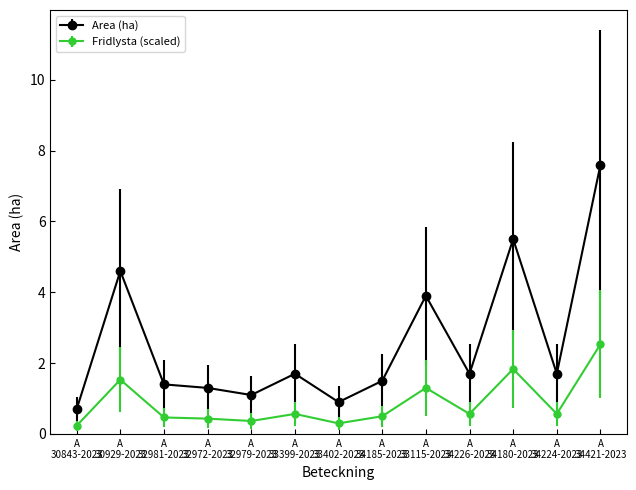

What are all the series names shown in the legend?

Area (ha), Fridlysta (scaled)